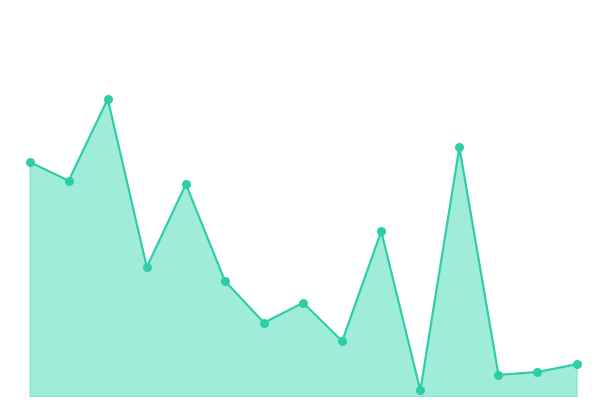

Is this an area chart (filled region under the line)?

Yes